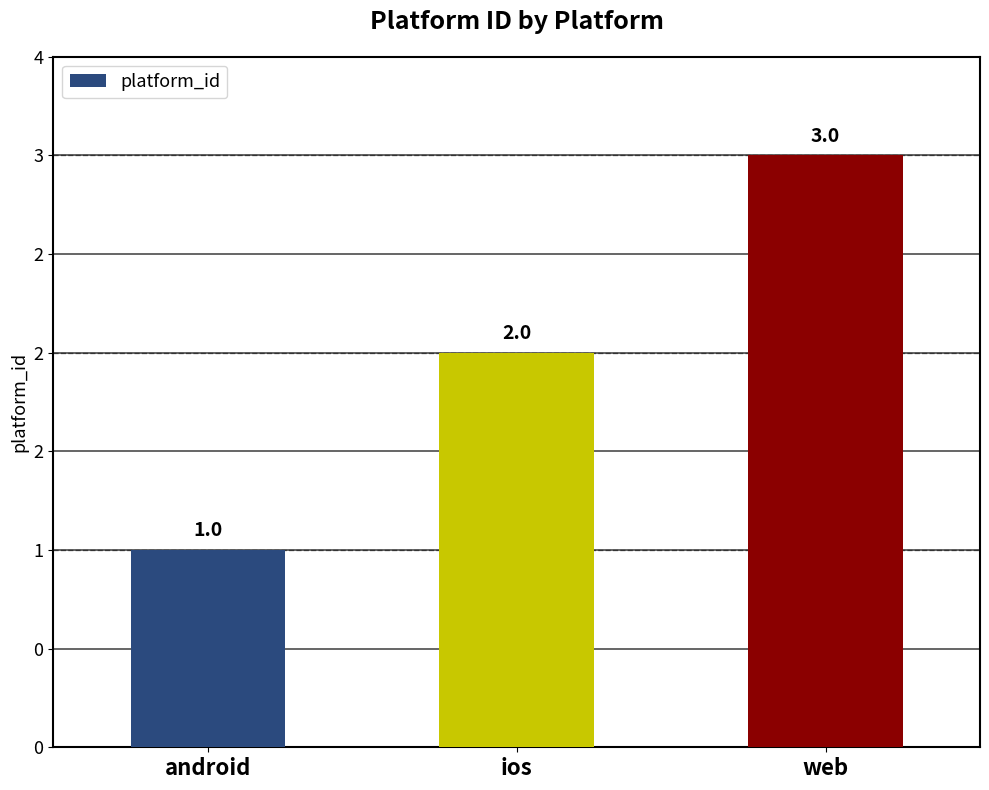

Does the chart contain any negative values?

No